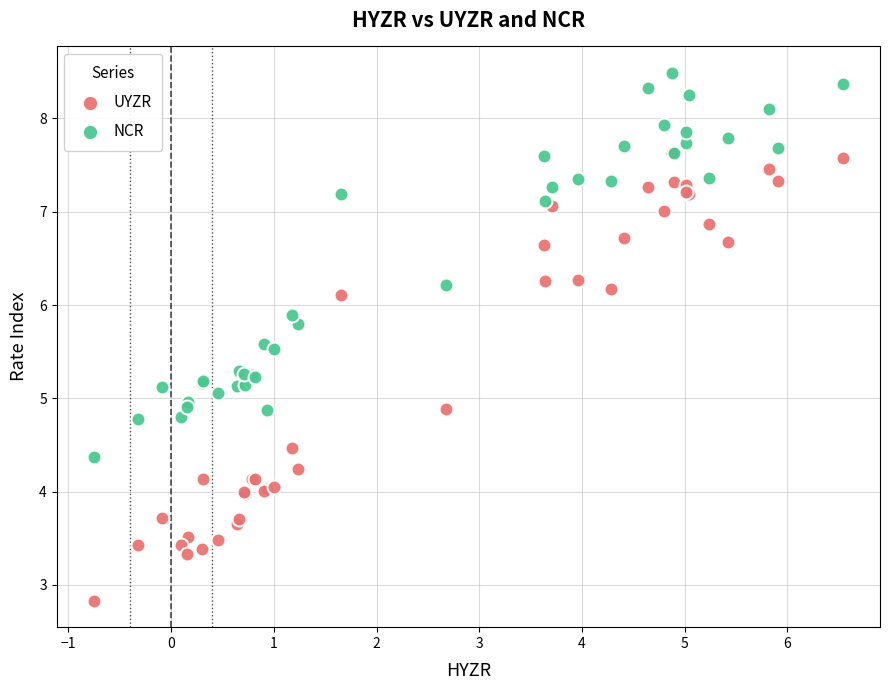

Which series has the largest Y range (max minus min)?

UYZR